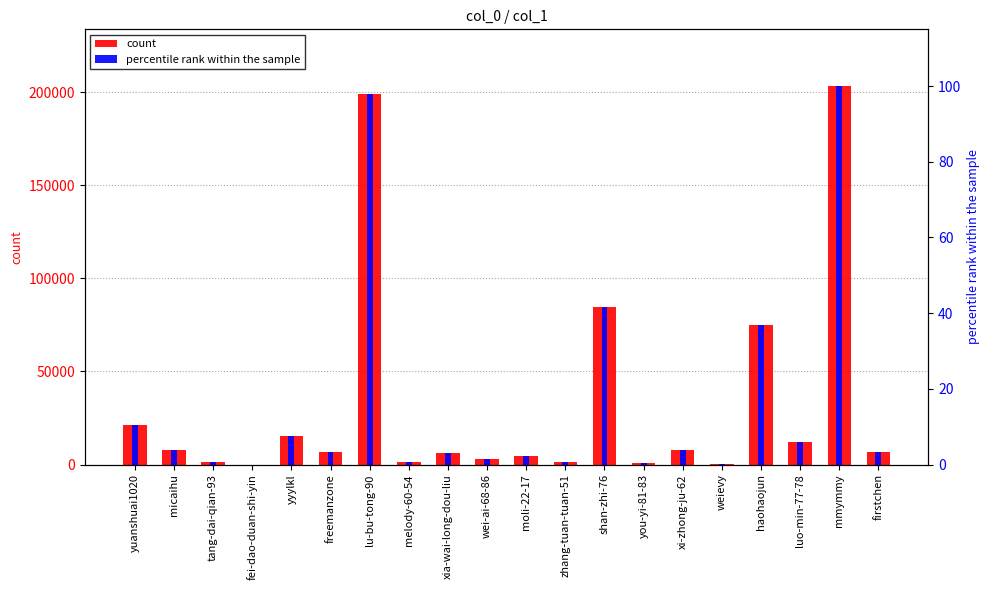

What is the difference between the highest and lowest values at mmymmy?

203115.0